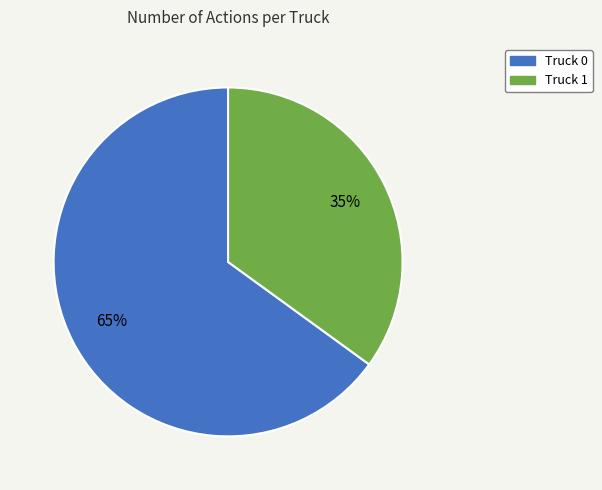

Is there a majority slice in this chart?

Yes